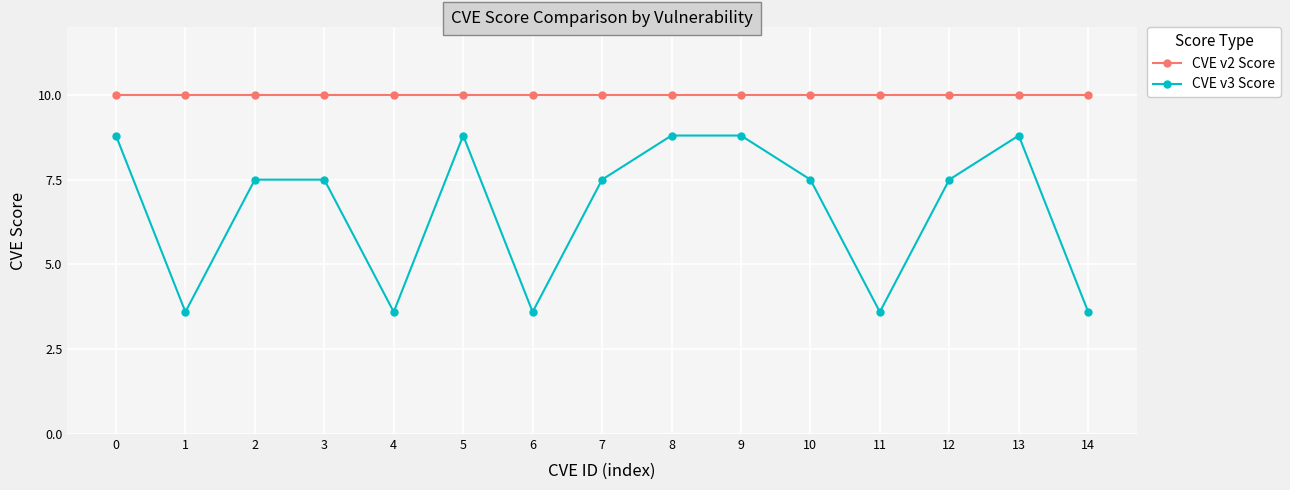

Is this an area chart (filled region under the line)?

No